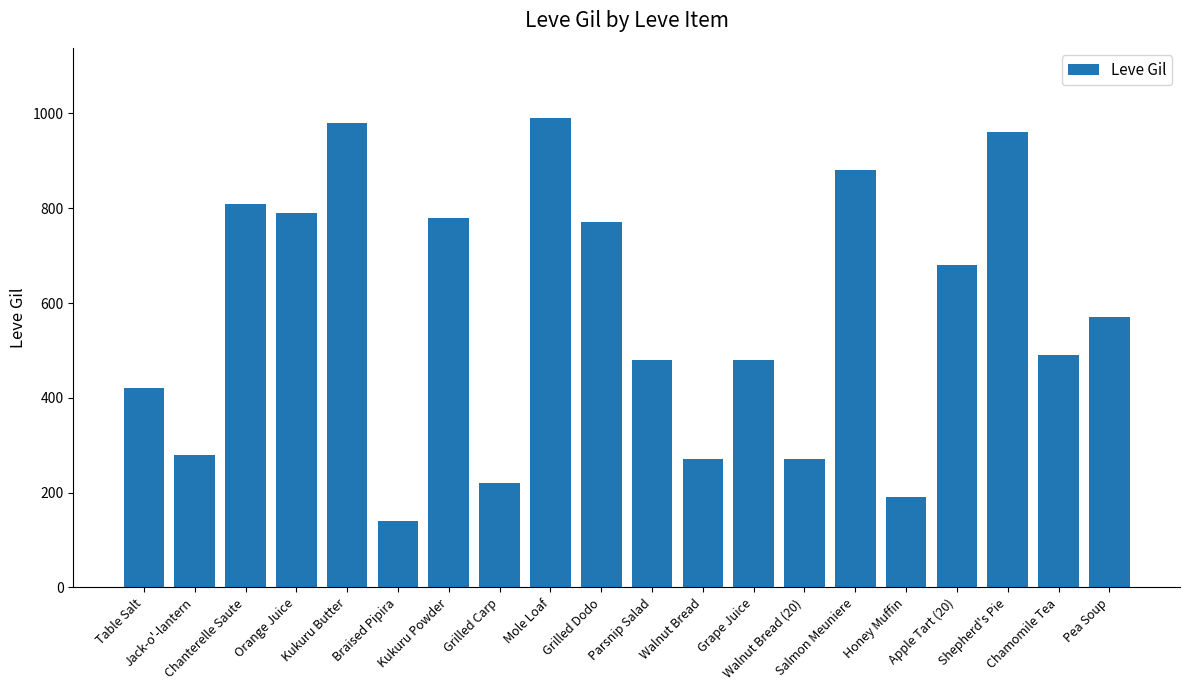

What is the maximum value shown in the chart?

990